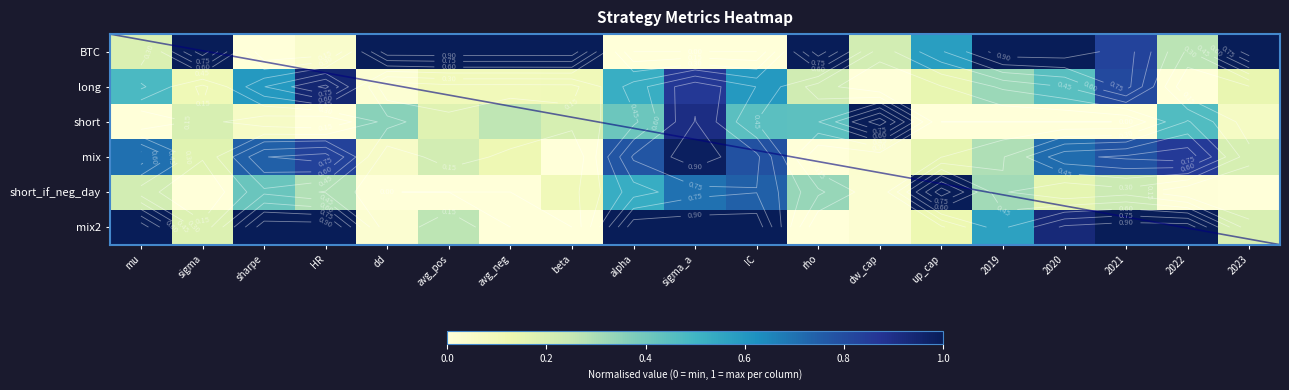

Rank the series by their maximum value, from lowest to highest.

long, mix, BTC, short, short_if_neg_day, mix2